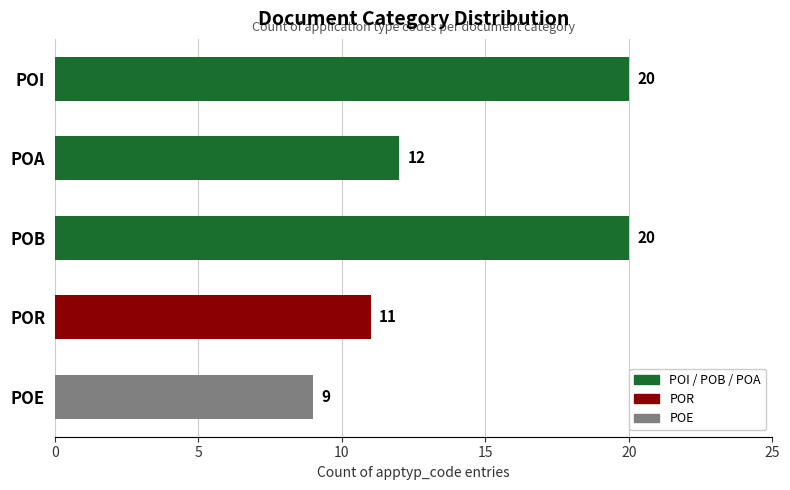

The chart shows a value of 17 at POA. True or false?

False